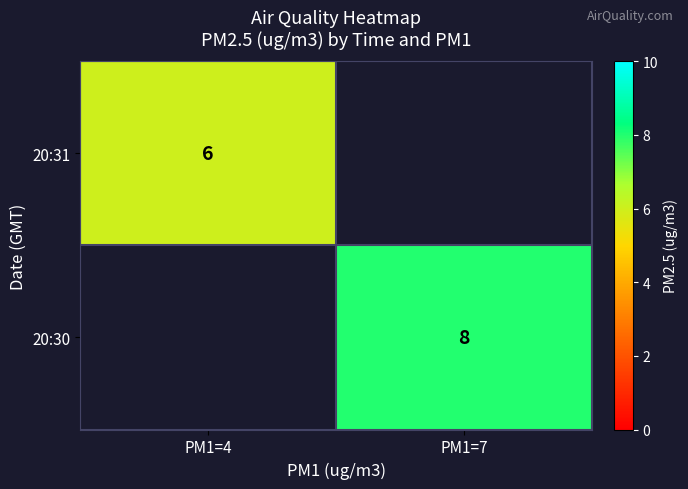

At how many categories does at least one series exceed 7?

1